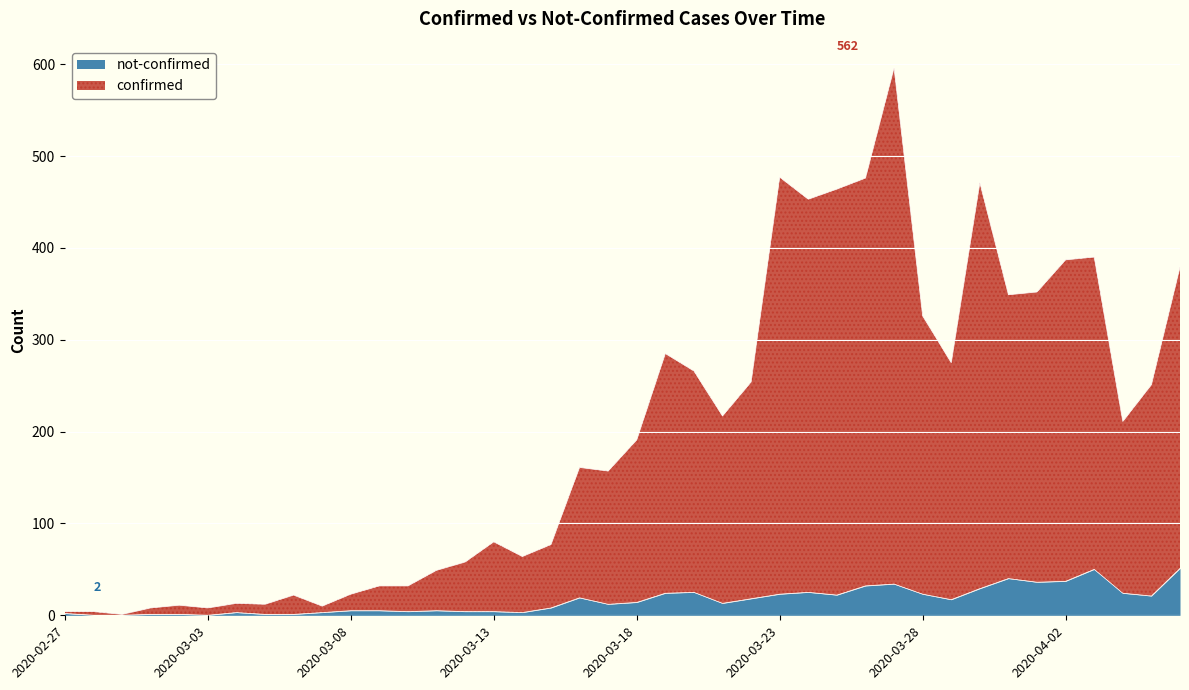

Which label corresponds to the largest value in the chart?

2020-03-27